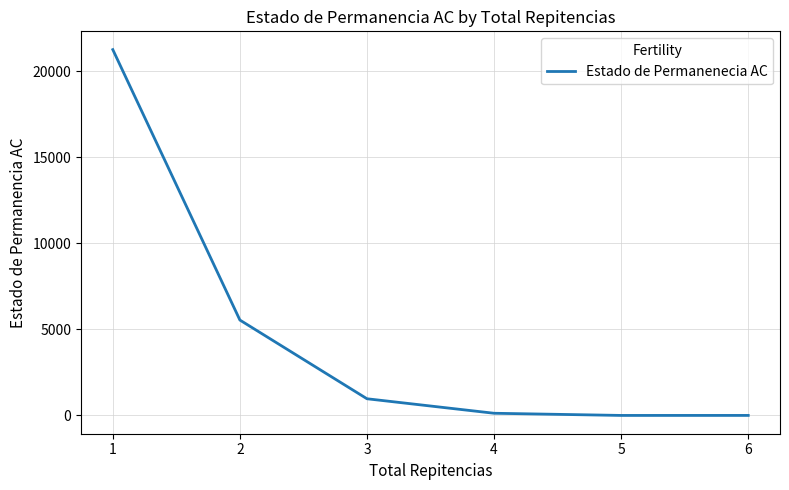

What is the change in value from 4 to 6?

-125